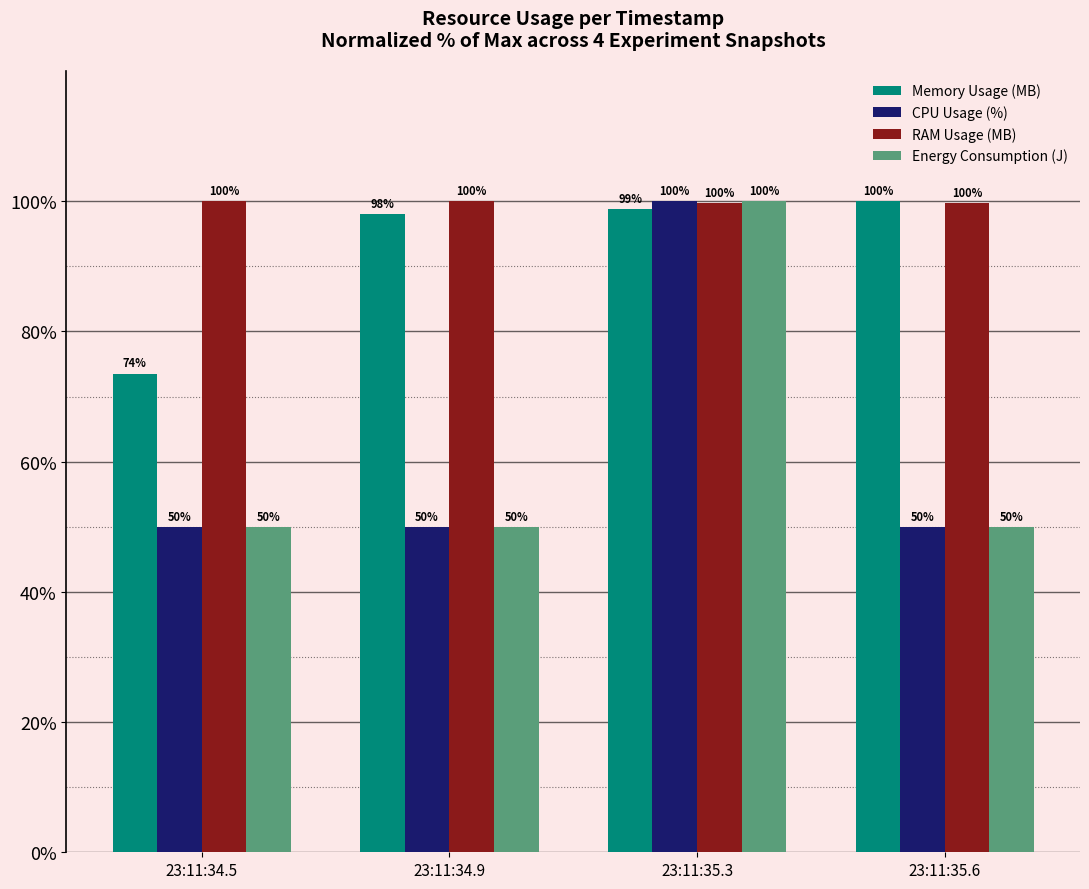

At which label is RAM Usage (MB) closest to 99?

23:11:35.6